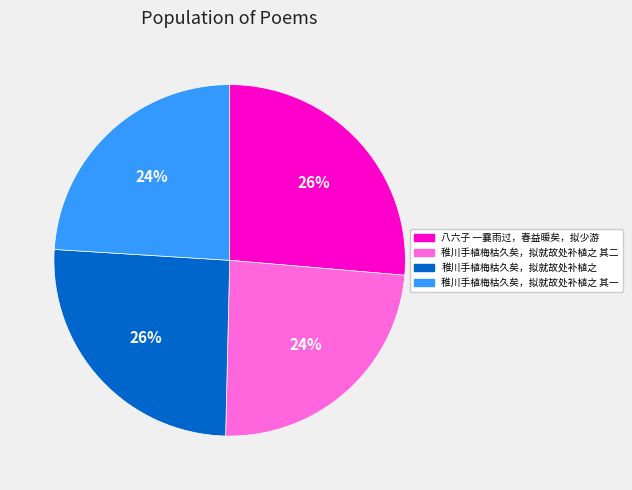

How many segments does this pie chart have?

4